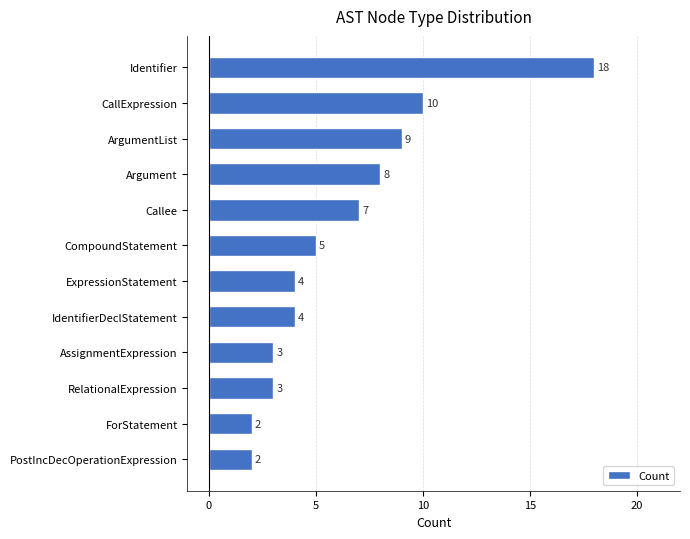

Reading top to bottom, transcribe all the data shown in this chart.

18	10	9	8	7	5	4	4	3	3	2	2